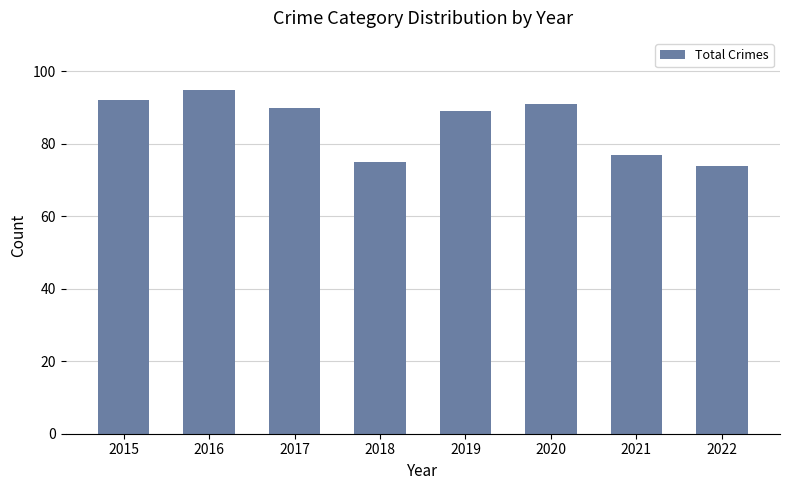

What is the change in value from 2018 to 2022?

-1